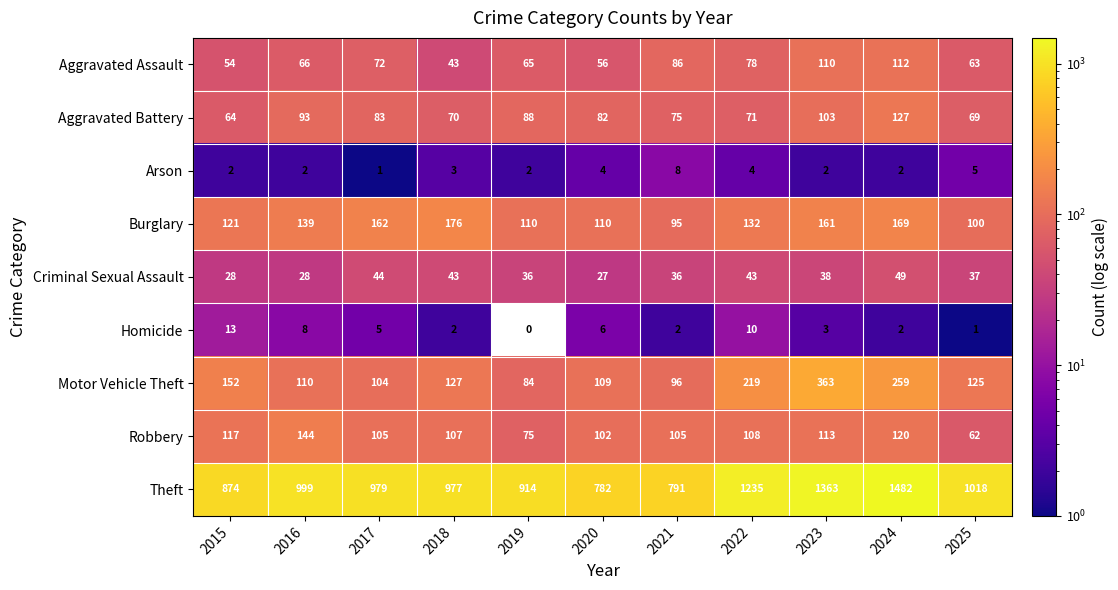

What value does the Aggravated Battery series have at 2016?

93